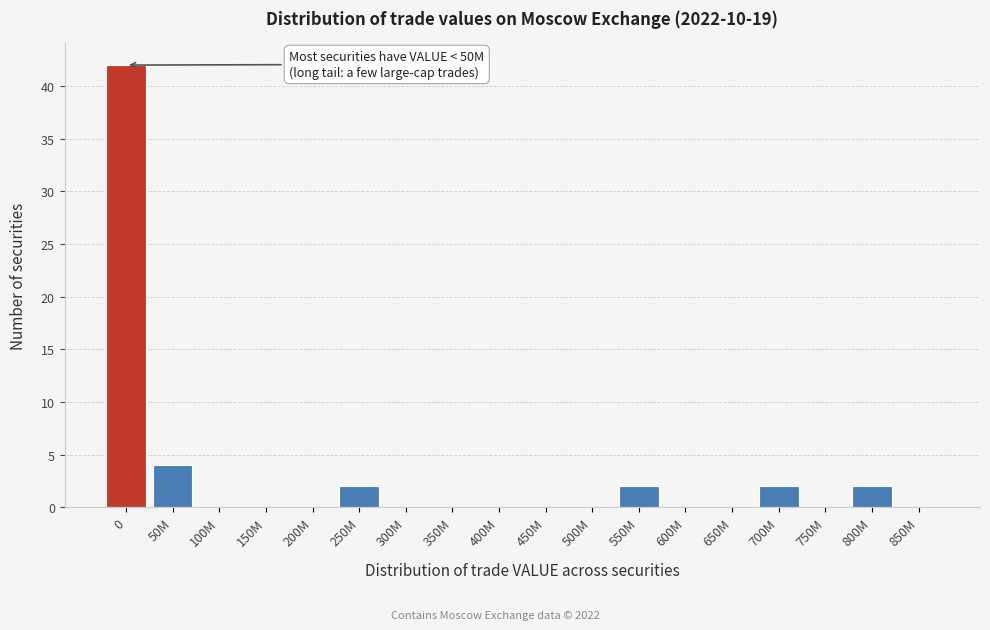

The value at 500M is 0. True or false?

True